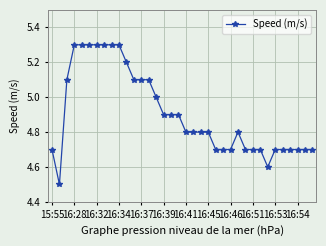

True or false: there are more than 0 points higher than both neighbors.

True